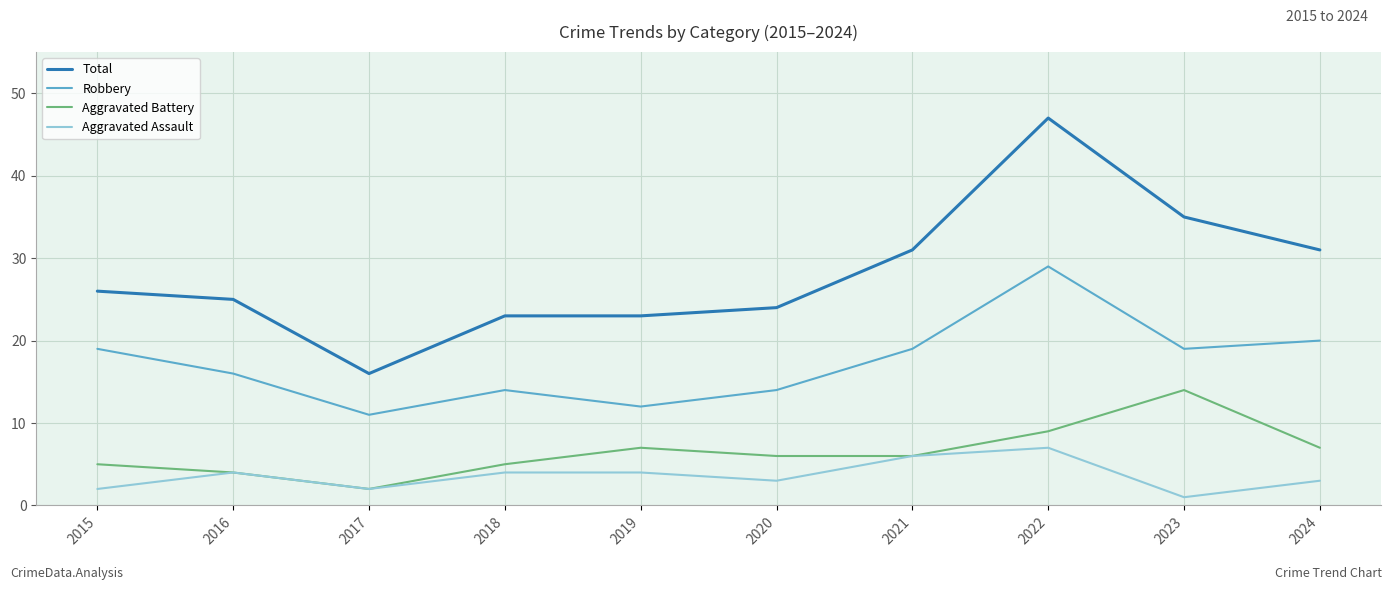

List the series in order of their peak value, highest first.

Total, Robbery, Aggravated Battery, Aggravated Assault